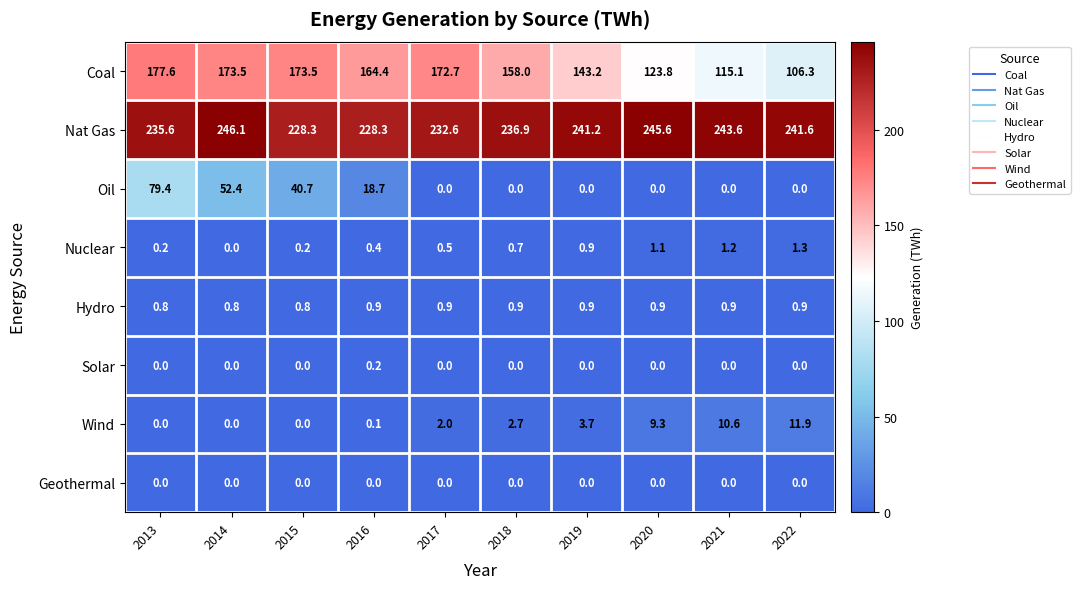

At how many categories does at least one series exceed 196?

10